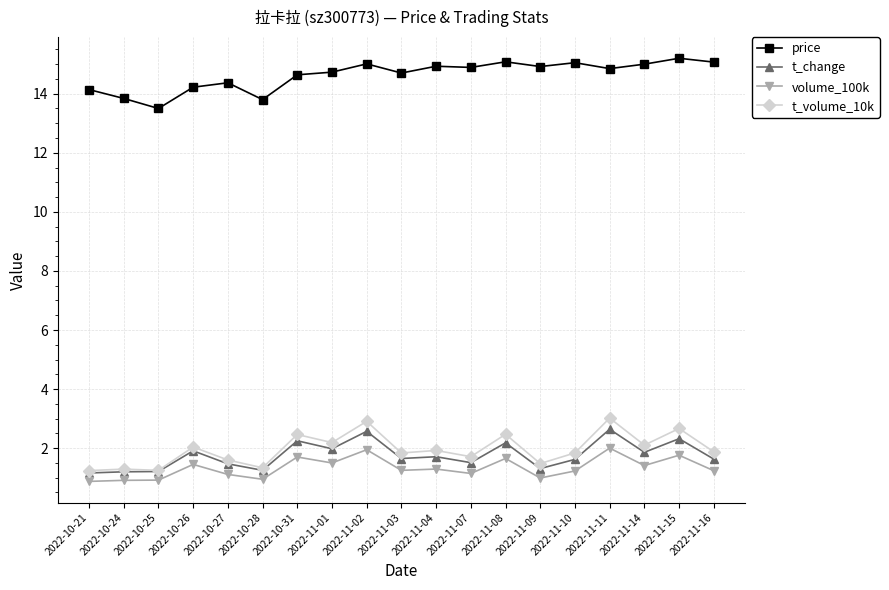

Does the chart have visible grid lines?

Yes